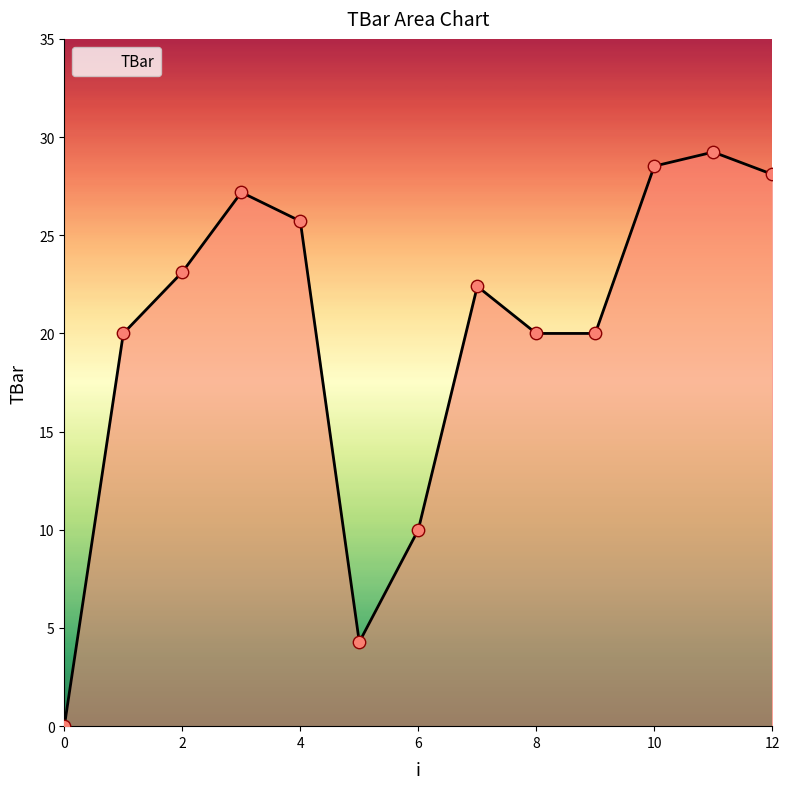

What is the greatest value displayed?

29.2